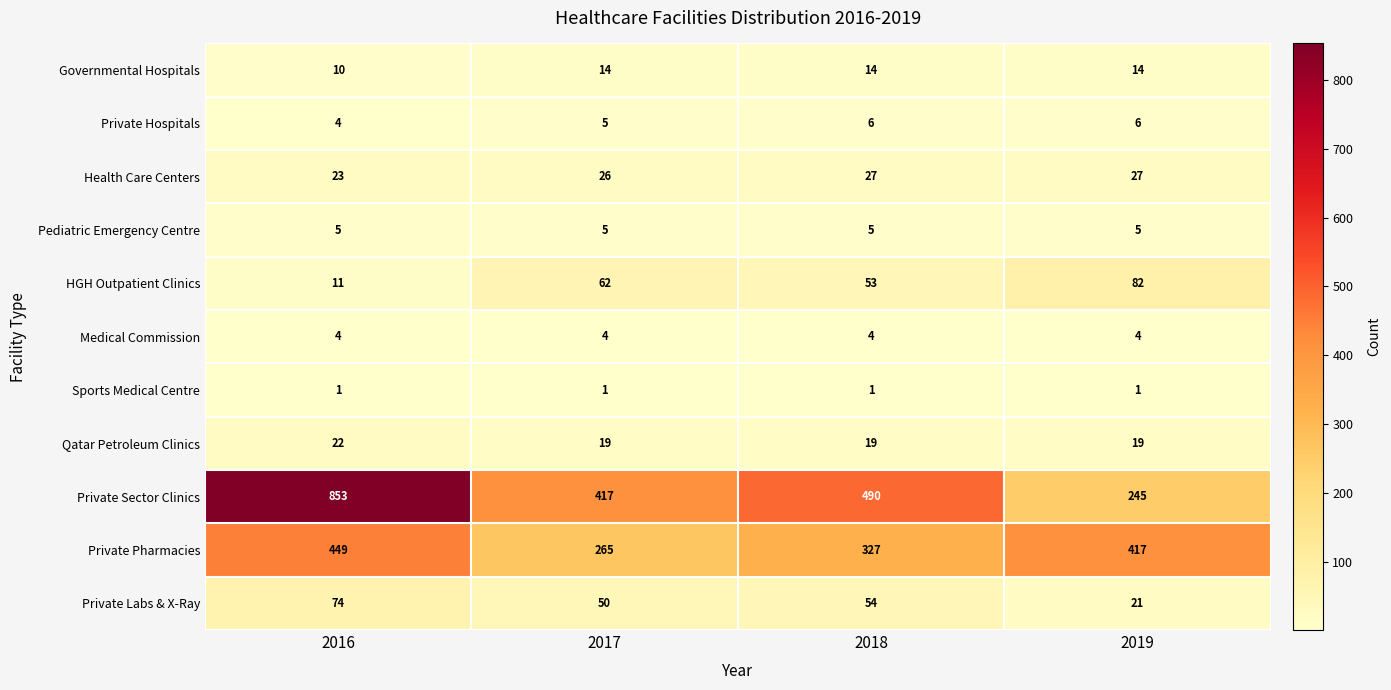

How many categories are shown in the chart?

4